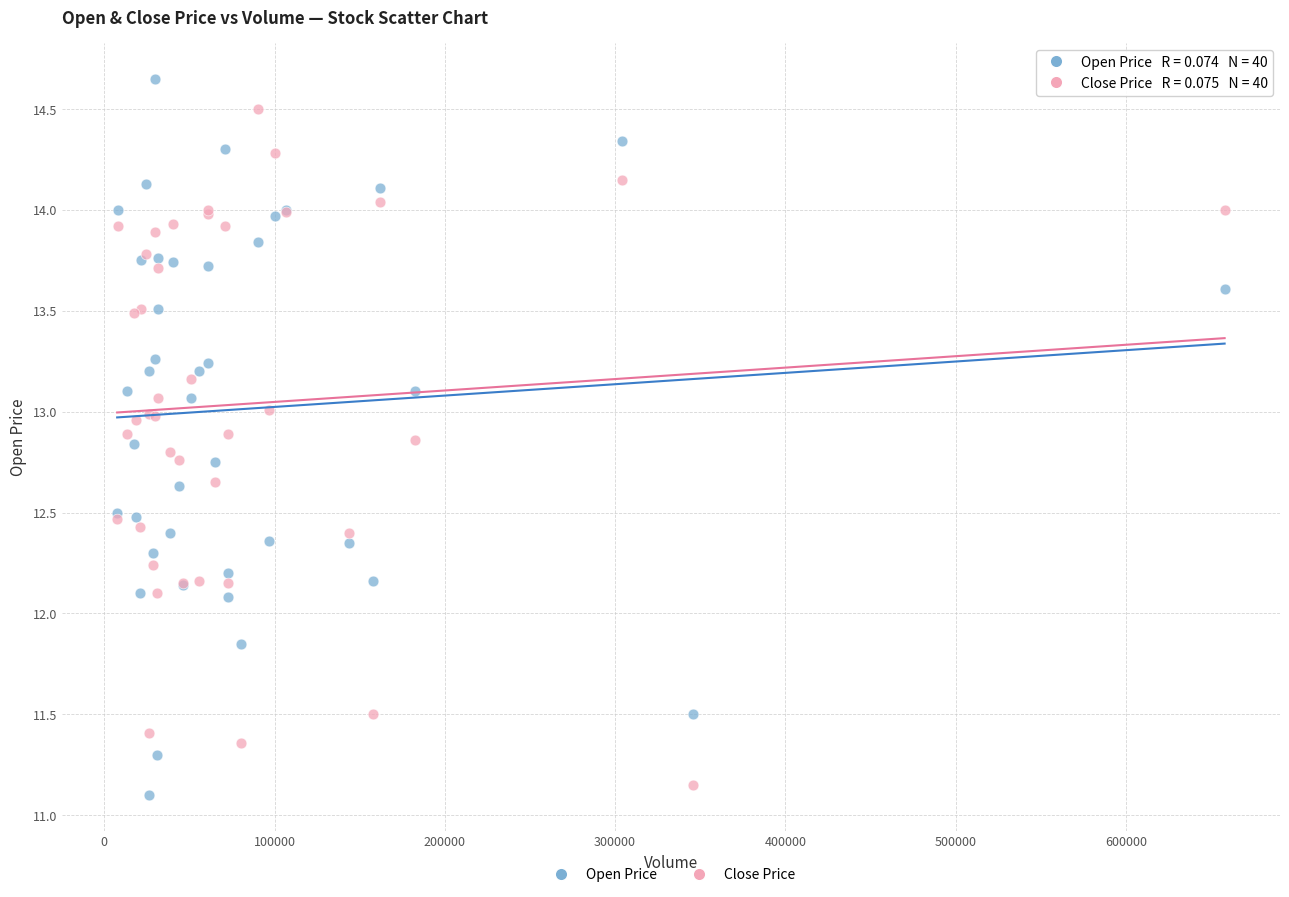

Which series has the widest spread of Y values?

Open Price